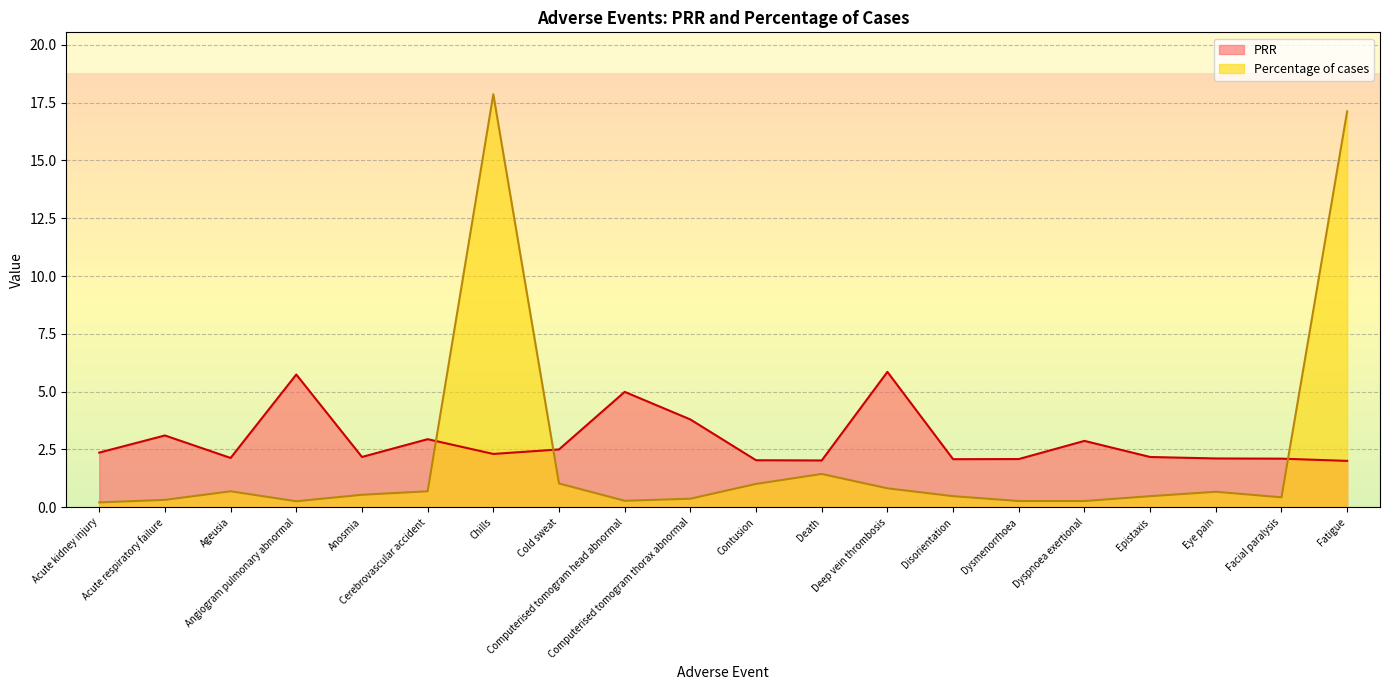

Reading right to left, transcribe all the data shown in this chart.

PRR: 2.0	2.1	2.1	2.2	2.9	2.1	2.1	5.9	2.0	2.0	3.8	5.0	2.5	2.3	2.9	2.2	5.7	2.1	3.1	2.4
Percentage of cases: 17.1	0.4	0.7	0.5	0.3	0.3	0.5	0.8	1.4	1.0	0.4	0.3	1.0	17.9	0.7	0.5	0.3	0.7	0.3	0.2